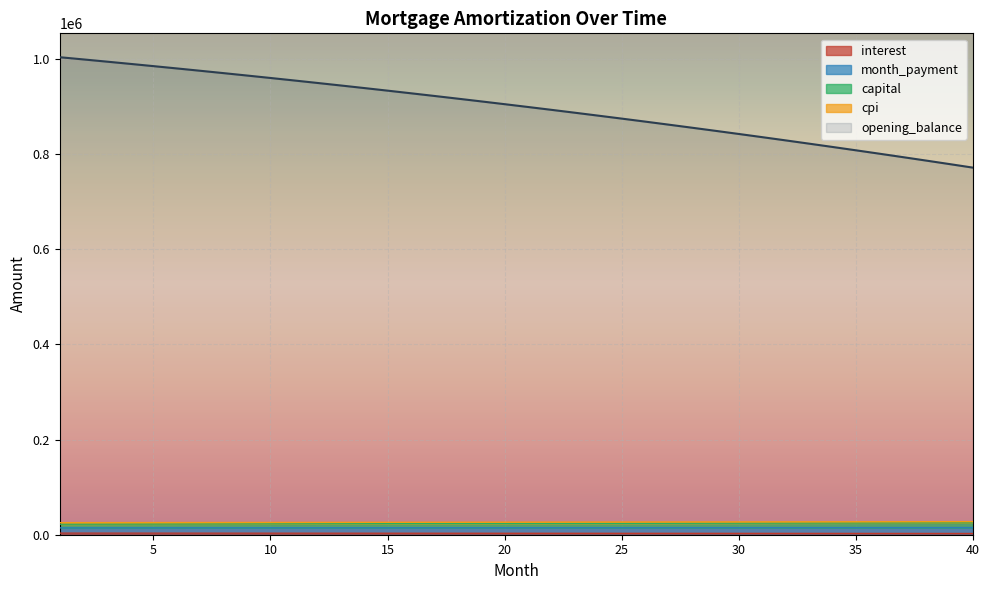

What is the approximate value of capital at 15?

26081.9